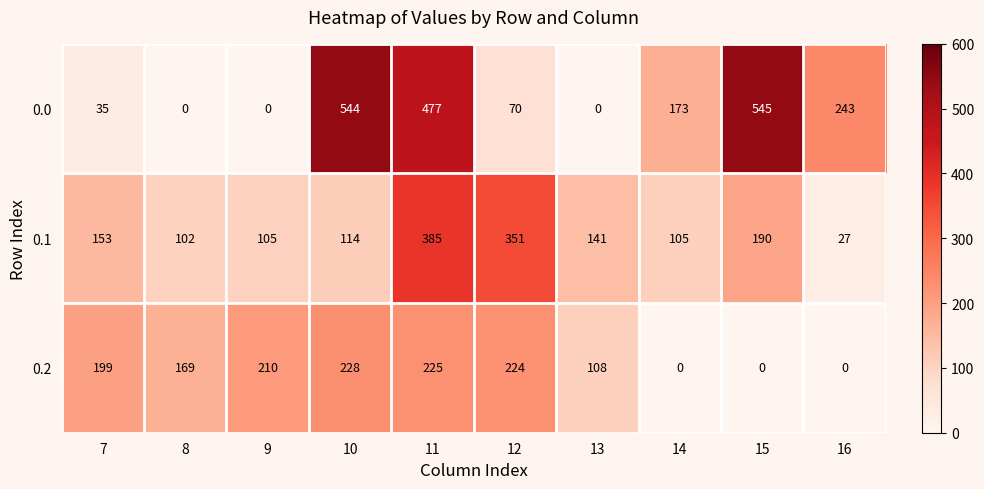

What is the average value of the 0.0 series?

209